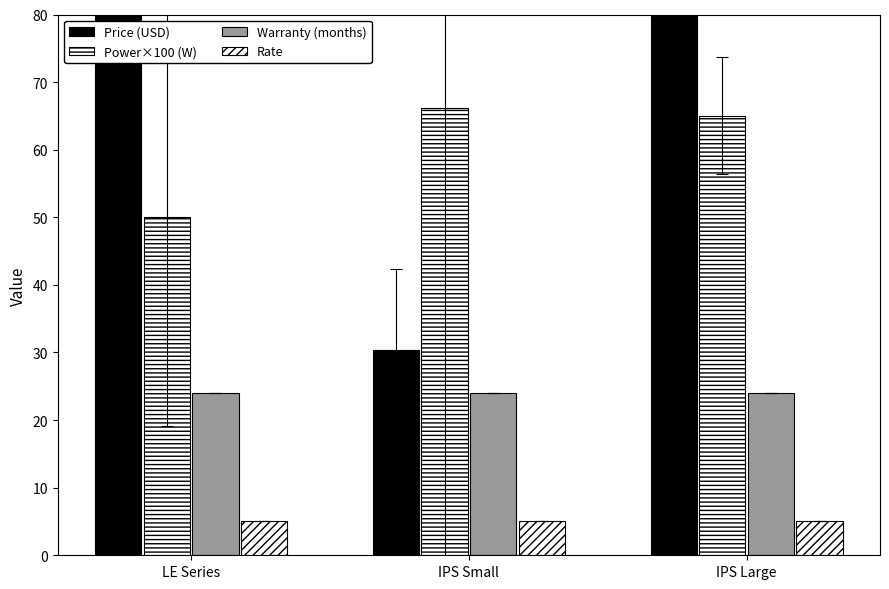

Which category has the highest value in the Warranty (months) series?

LE Series